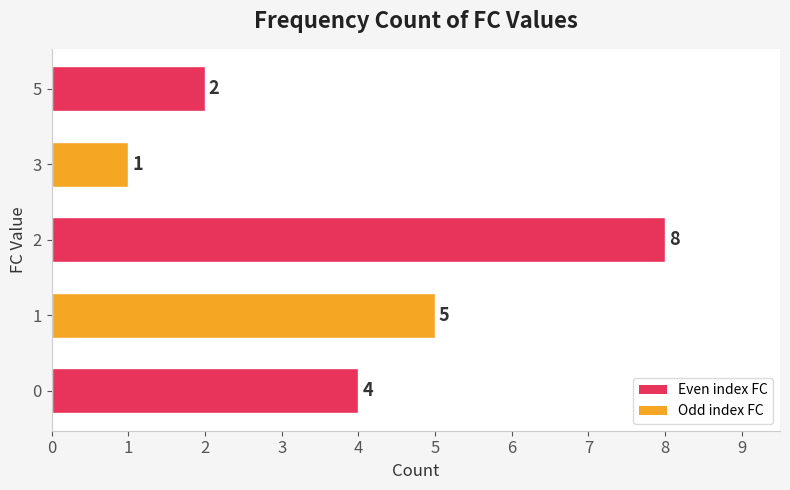

Count the values in the range 2 to 5.

3